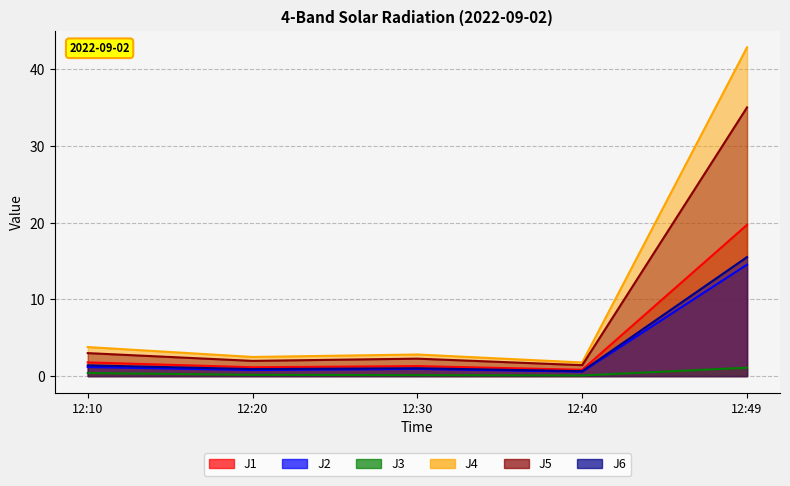

At which category does J4 reach its first local peak?

12:30